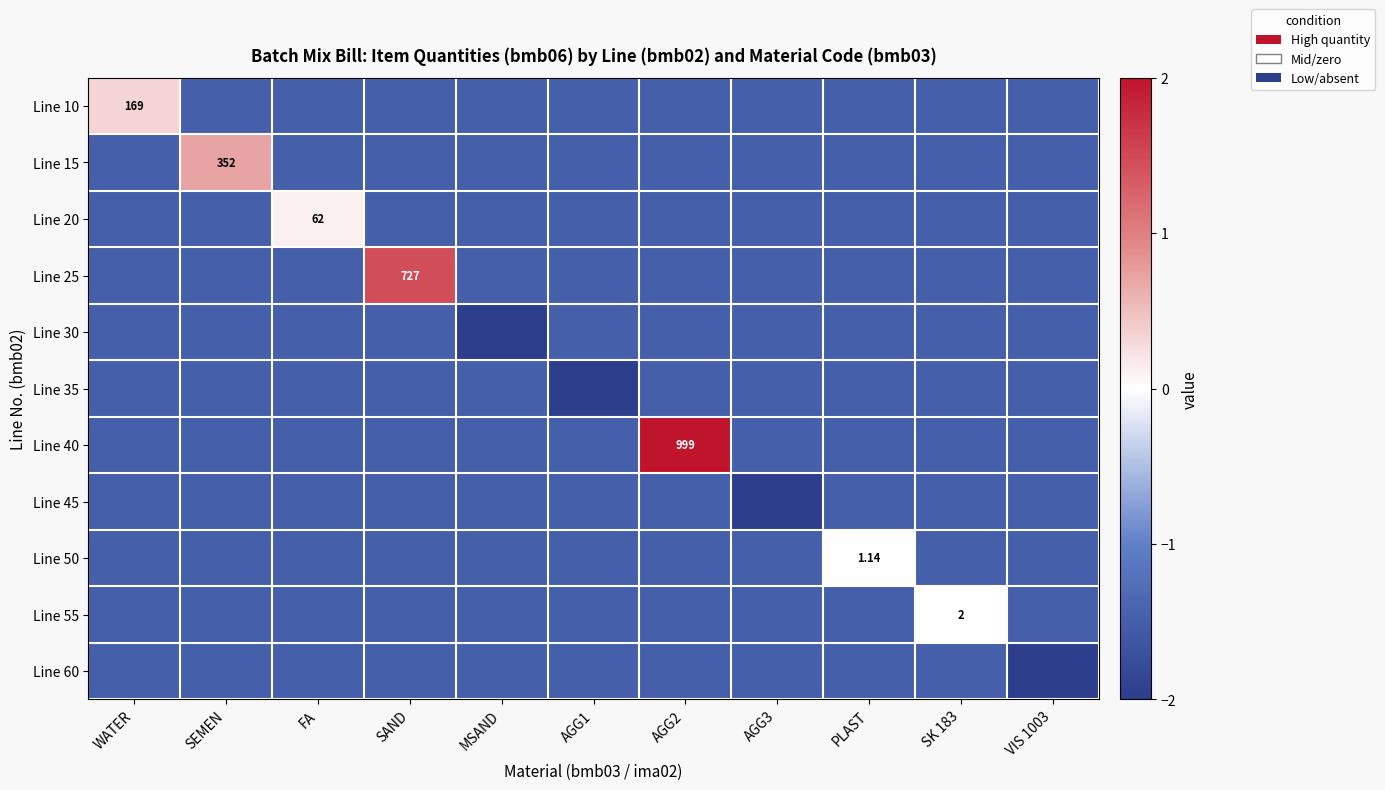

Count the number of categories in the chart.

11